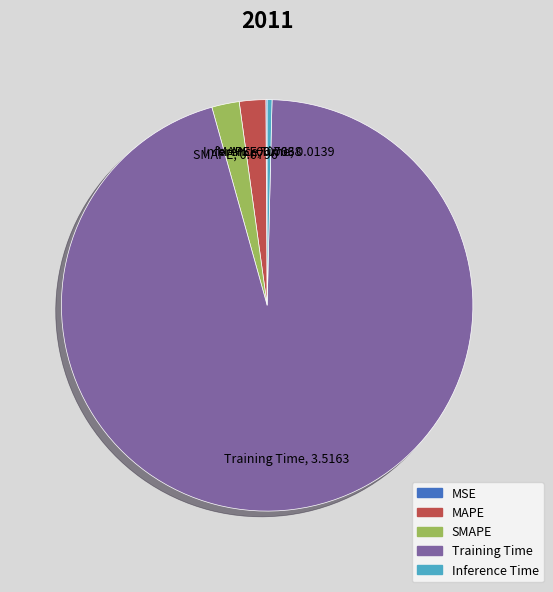

Is there any slice that represents more than half of the pie?

Yes